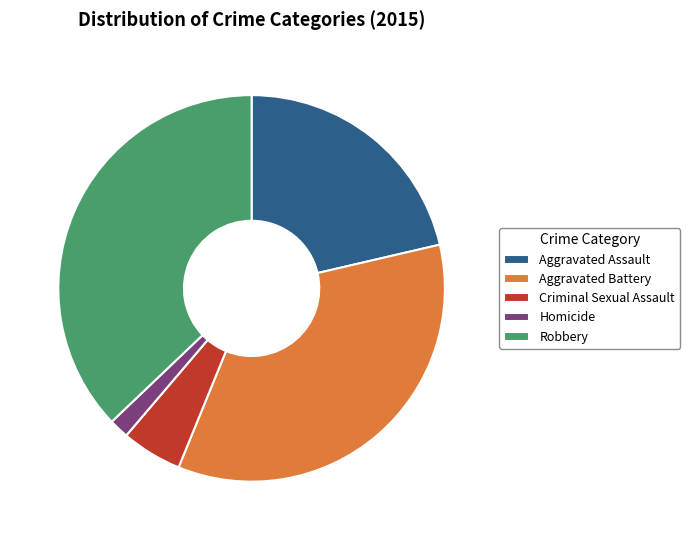

Does Aggravated Battery represent more than half of the total?

No